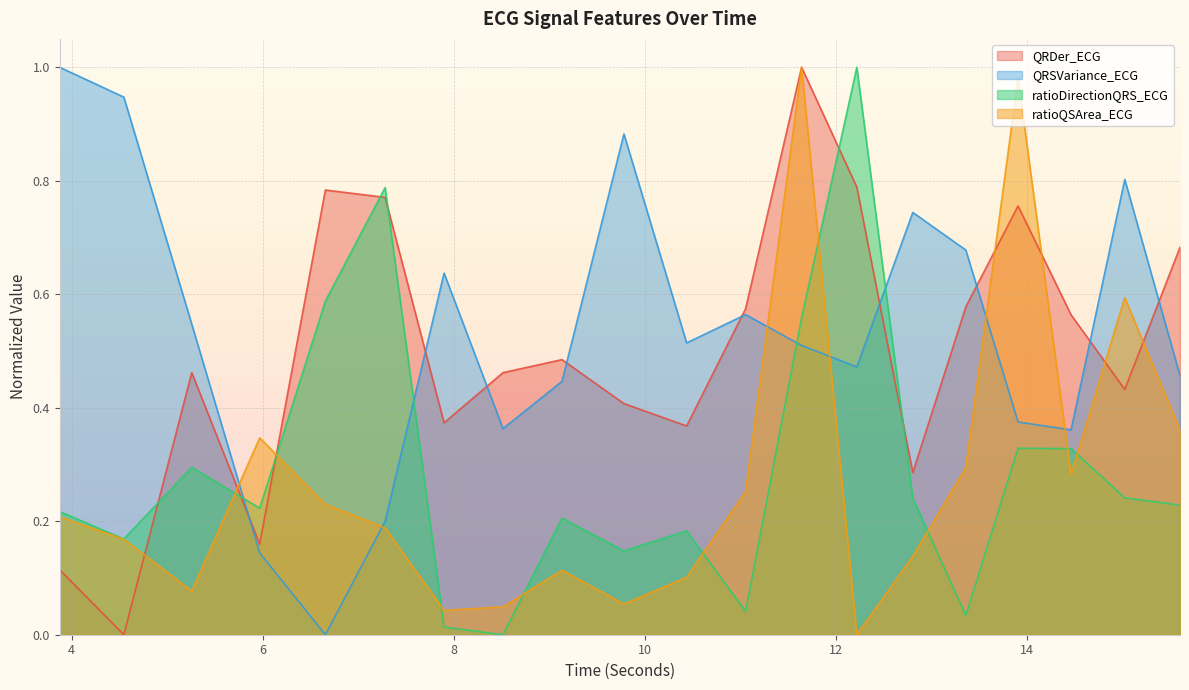

Count the number of categories in the chart.

20